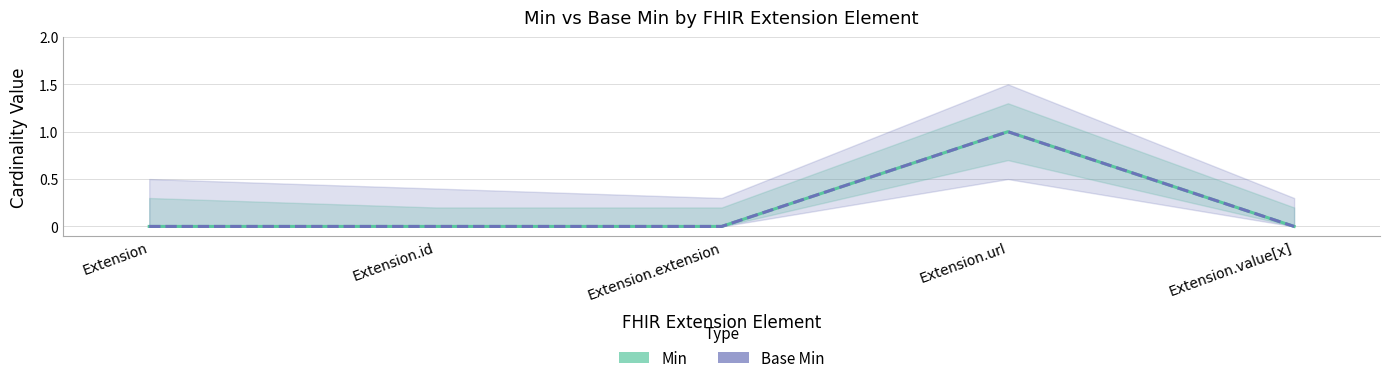

At which label is Base Min closest to 0?

Extension